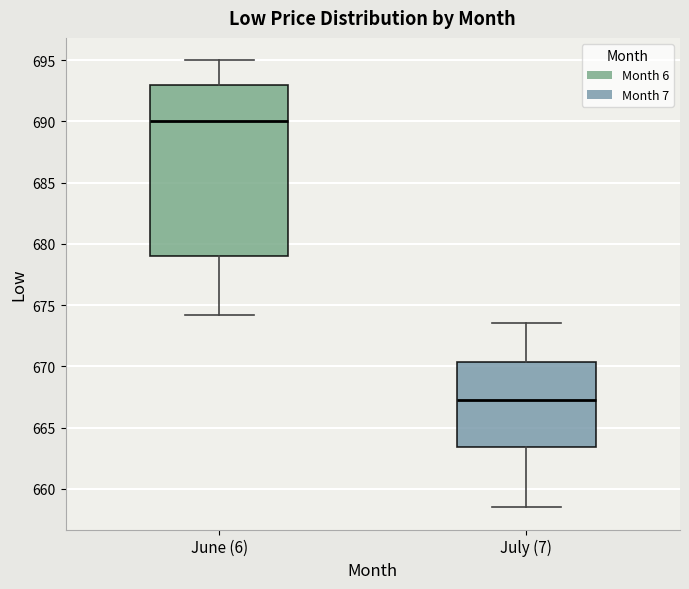

Where does the median line of the box for July (7) sit on the y-axis? The values are not printed on the chart, so give them approximately, as read against the axis.

667.5